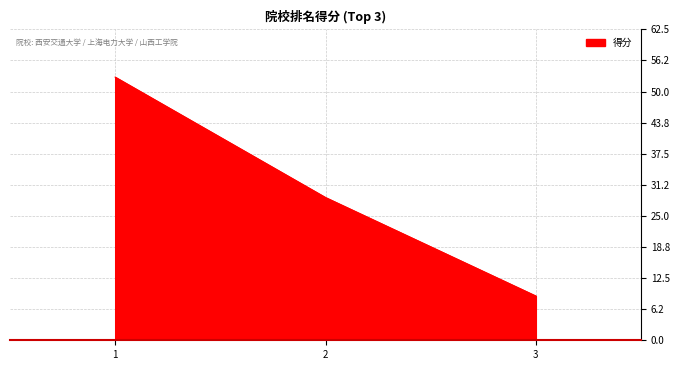

Reading left to right, list all the values displayed in this chart.

52.9	28.7	8.9